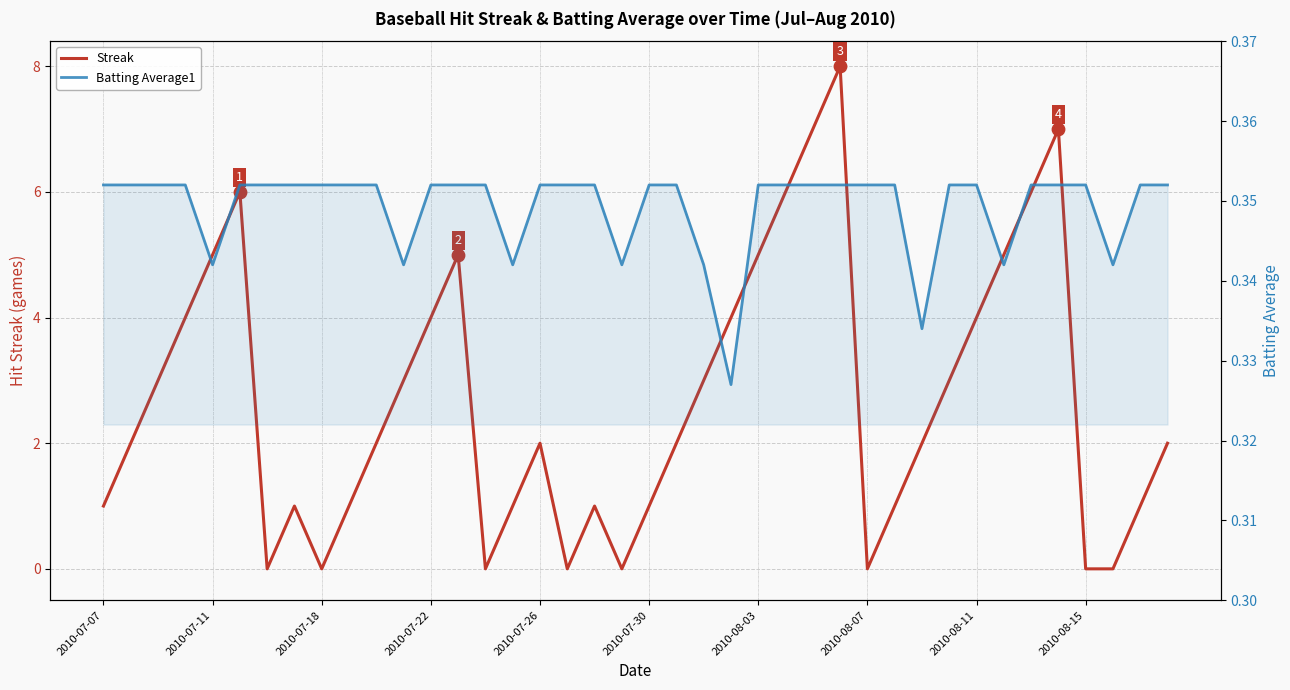

Which series reaches the minimum Y coordinate?

Streak